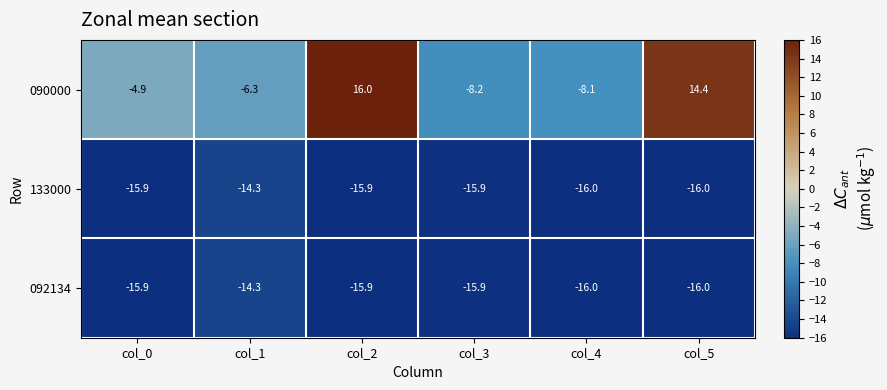

True or false: 090000 has a value of 16.0 at col_2.

True